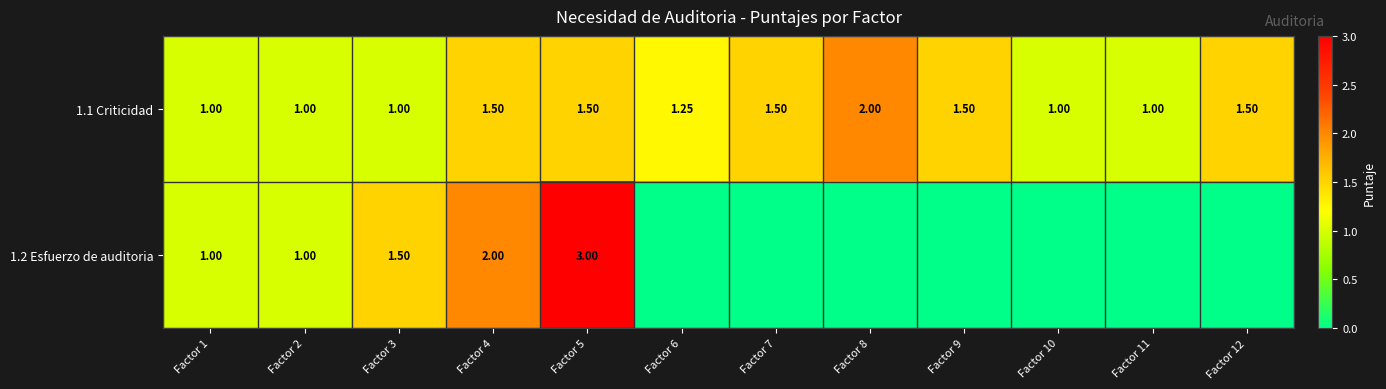

Which category has the lowest value in the 1.1 Criticidad series?

Factor 1